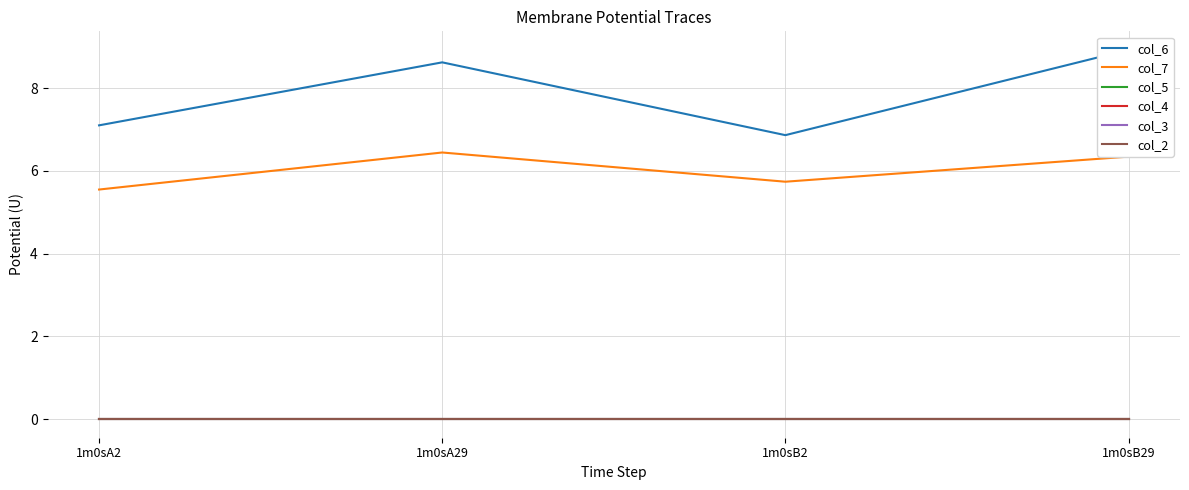

How many series are shown in this chart?

6